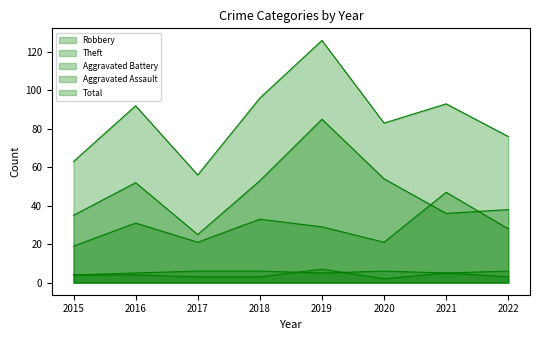

True or false: Aggravated Assault and Total intersect in this chart.

False